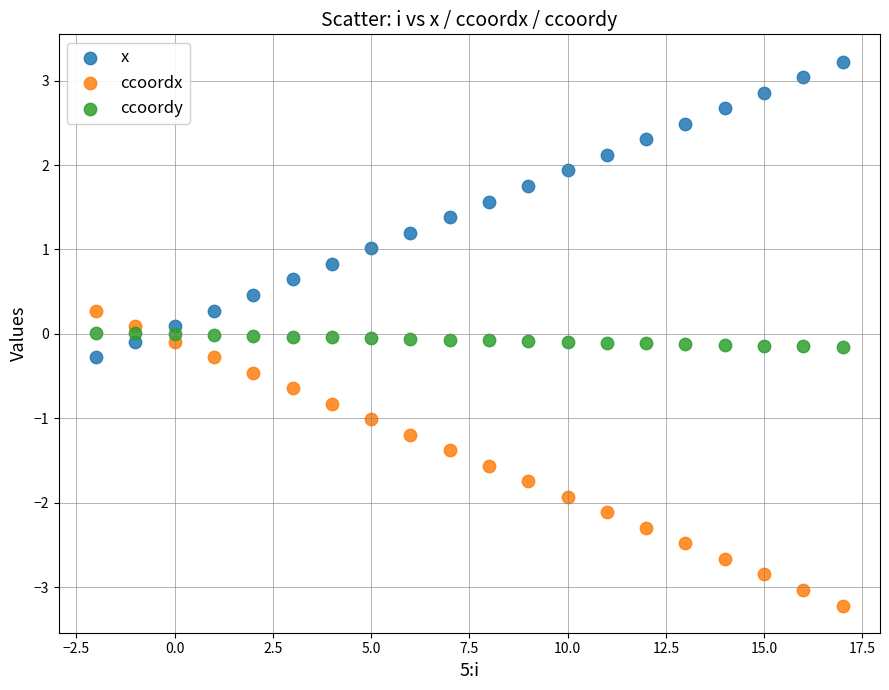

Which series reaches the minimum Y coordinate?

ccoordx